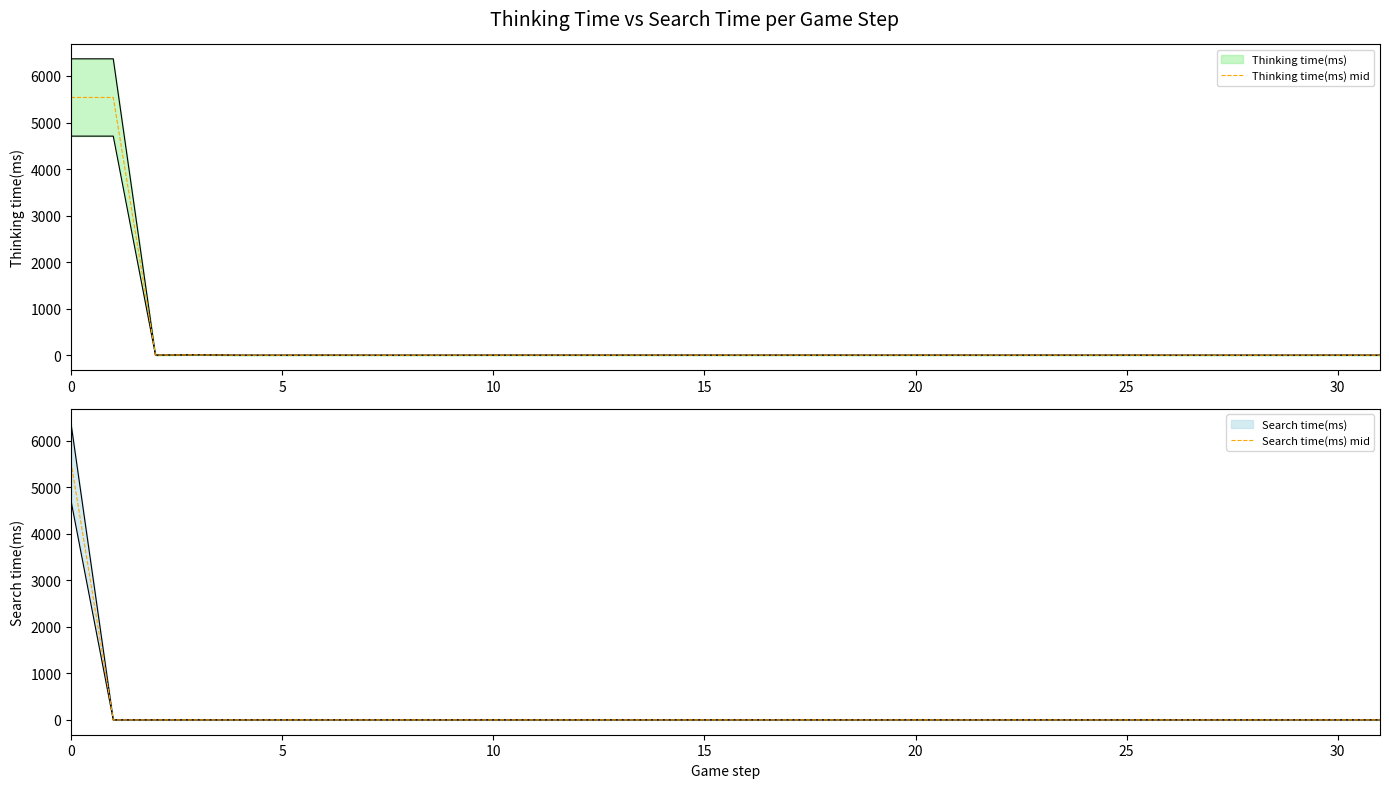

What is the sum of all Search time(ms) mid values?

5537